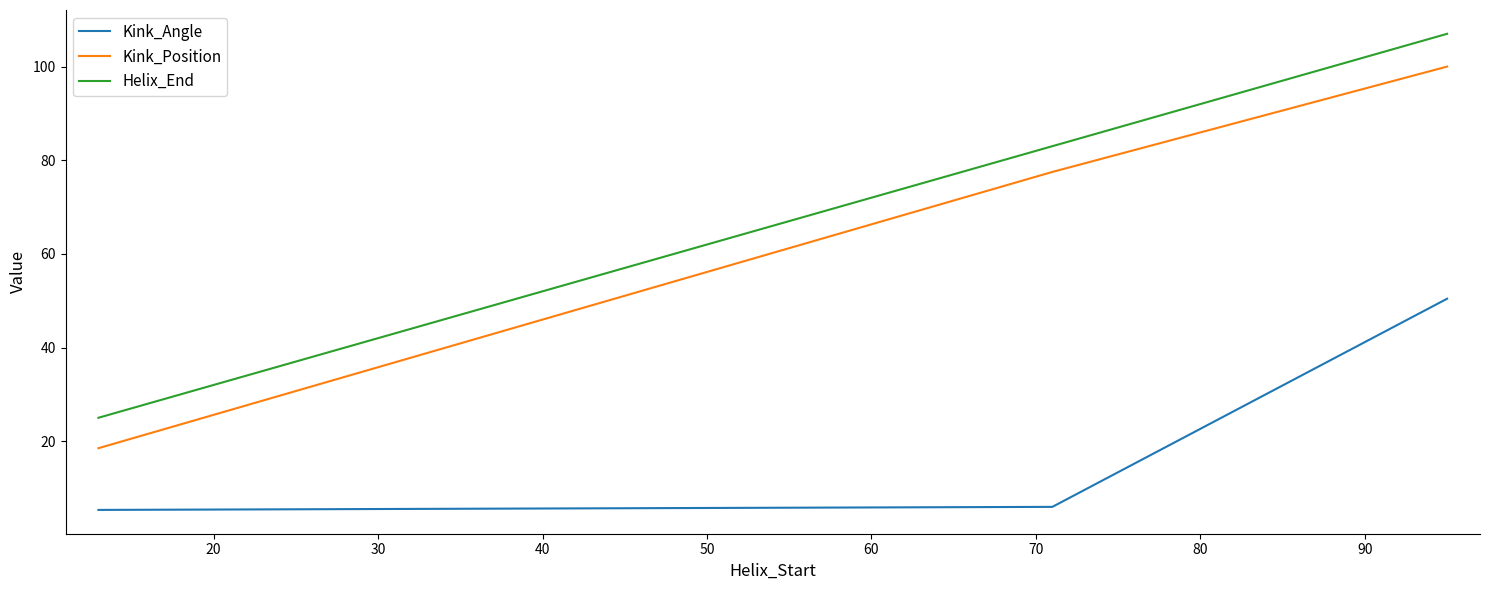

What is the lowest value of the Kink_Position series?

18.5